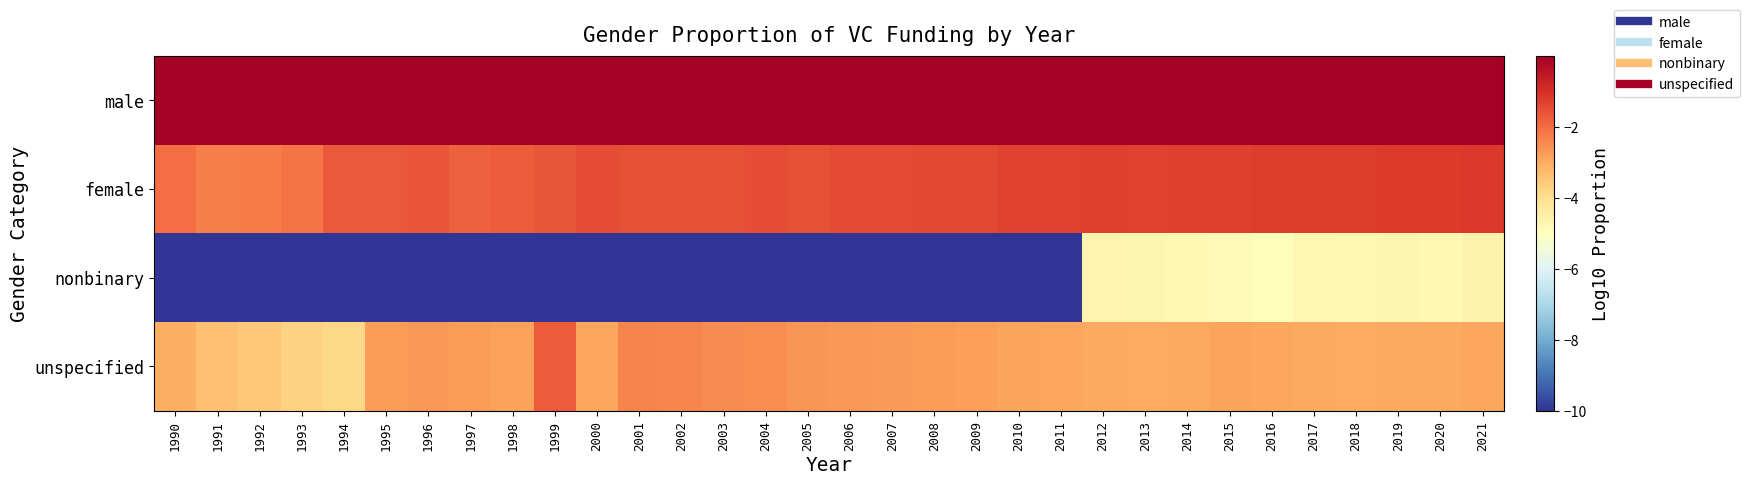

List the series in order of their peak value, lowest first.

nonbinary, unspecified, female, male